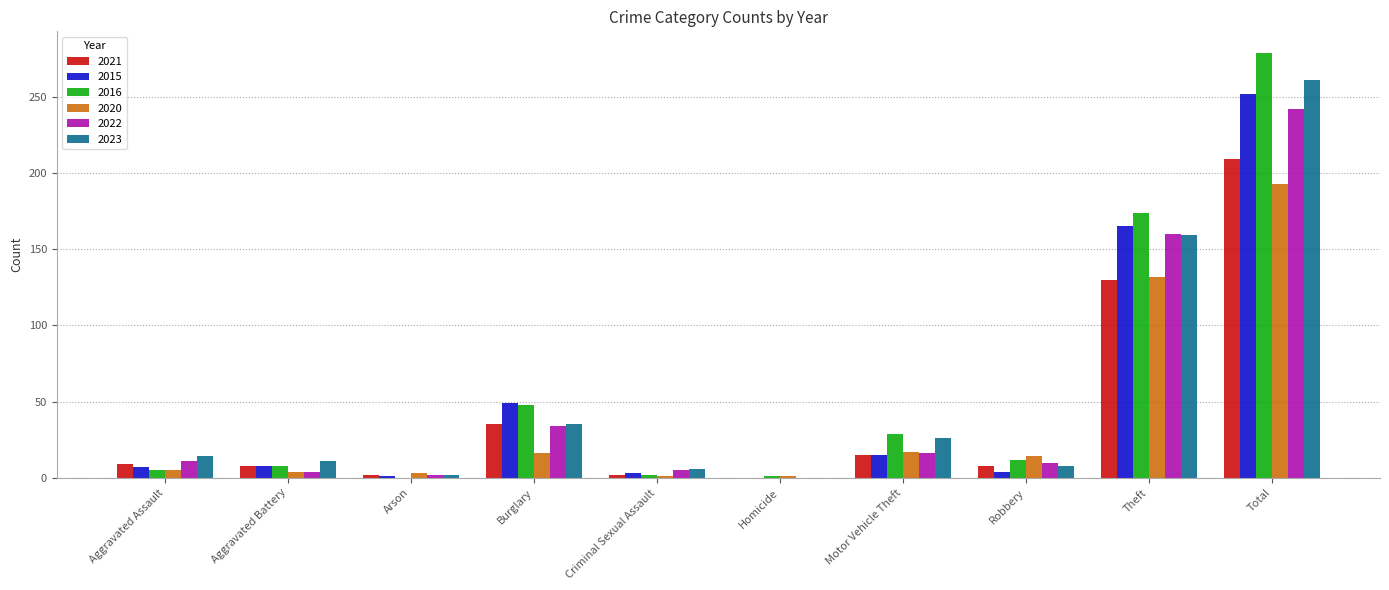

At which label is 2022 closest to 121?

Theft